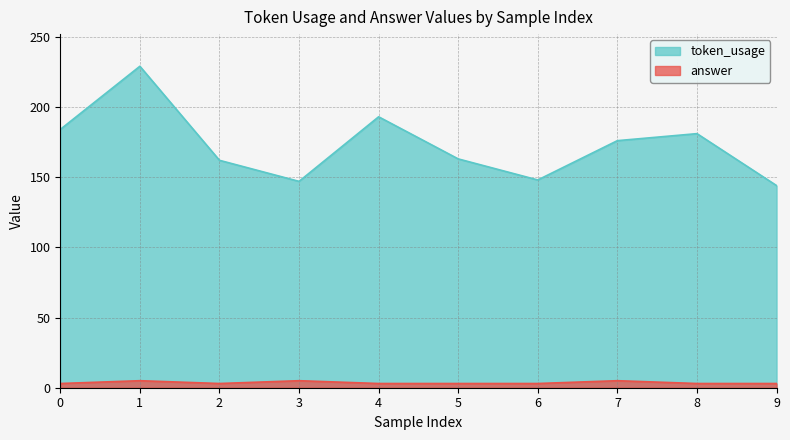

List the series in order of their overall mean, highest first.

token_usage, answer